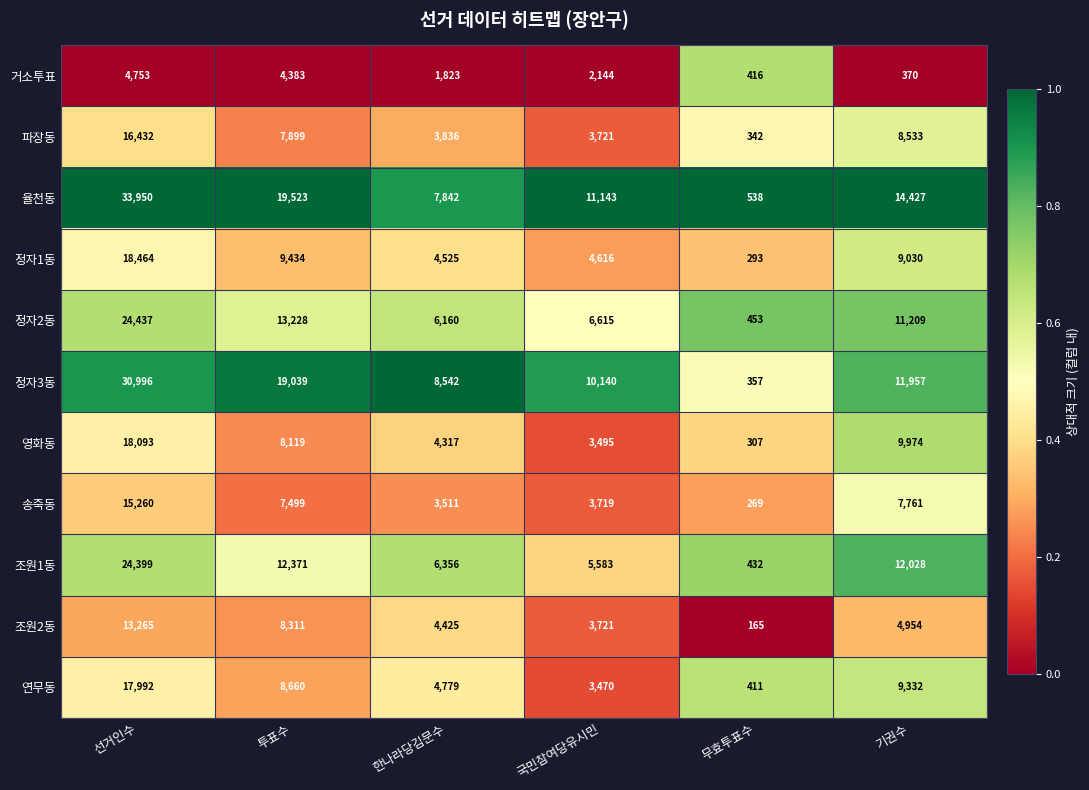

What is the sum of all 파장동 values?

40763